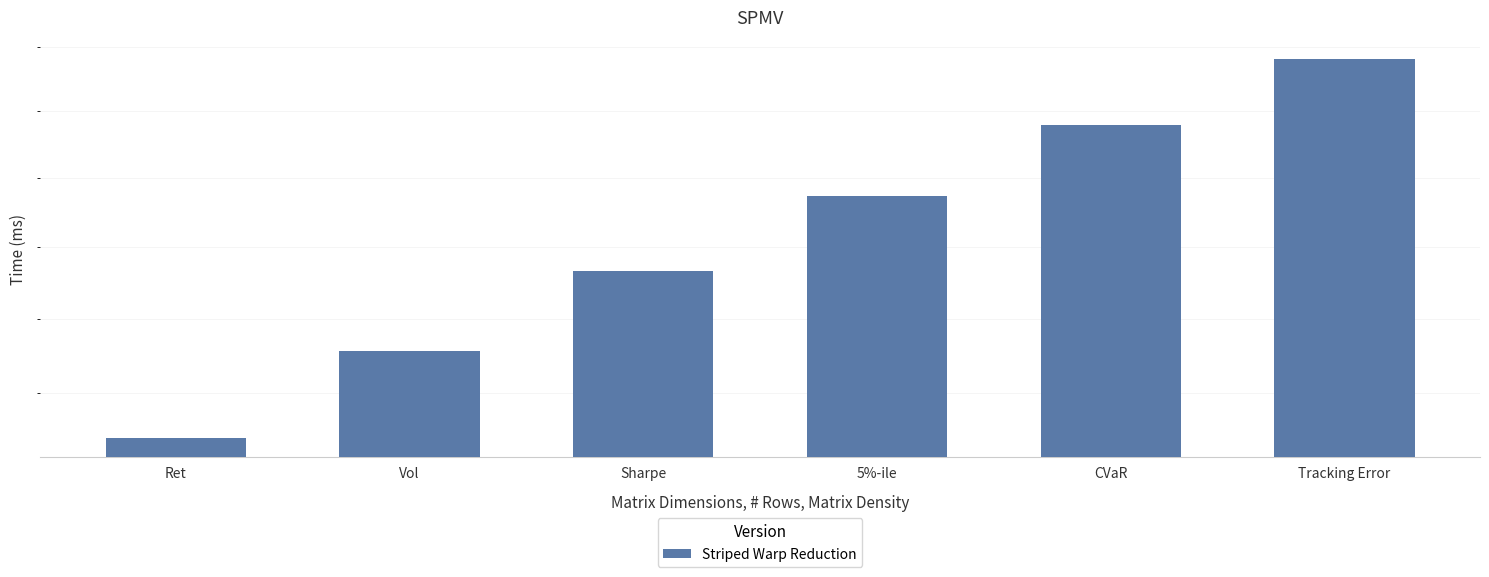

What is the sum of all values?

0.3